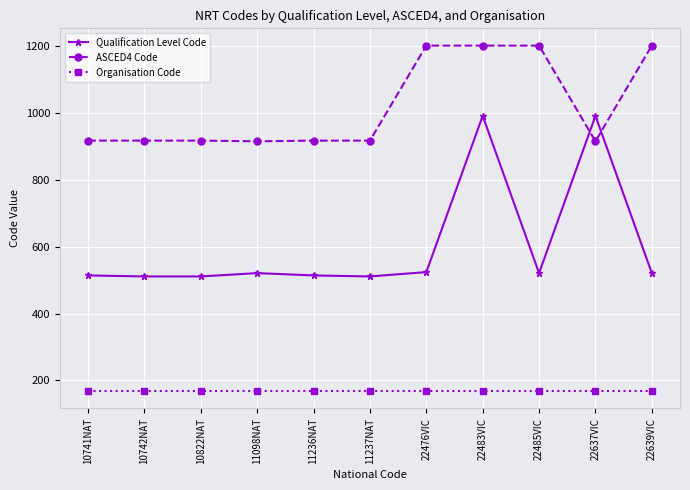

True or false: Organisation Code and ASCED4 Code intersect in this chart.

False